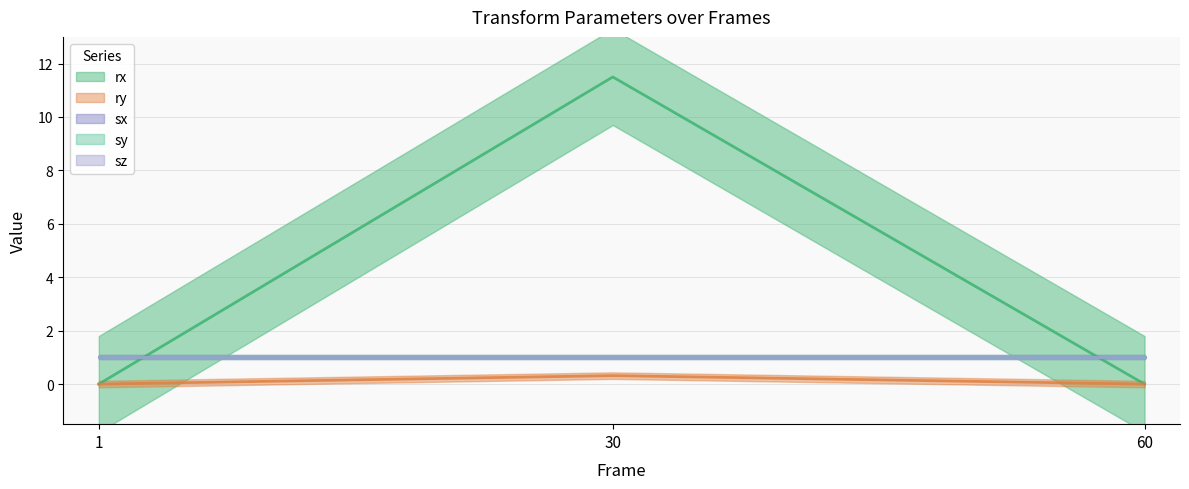

Rank the series at 1.0 from highest to lowest value.

sx, sy, sz, rx, ry